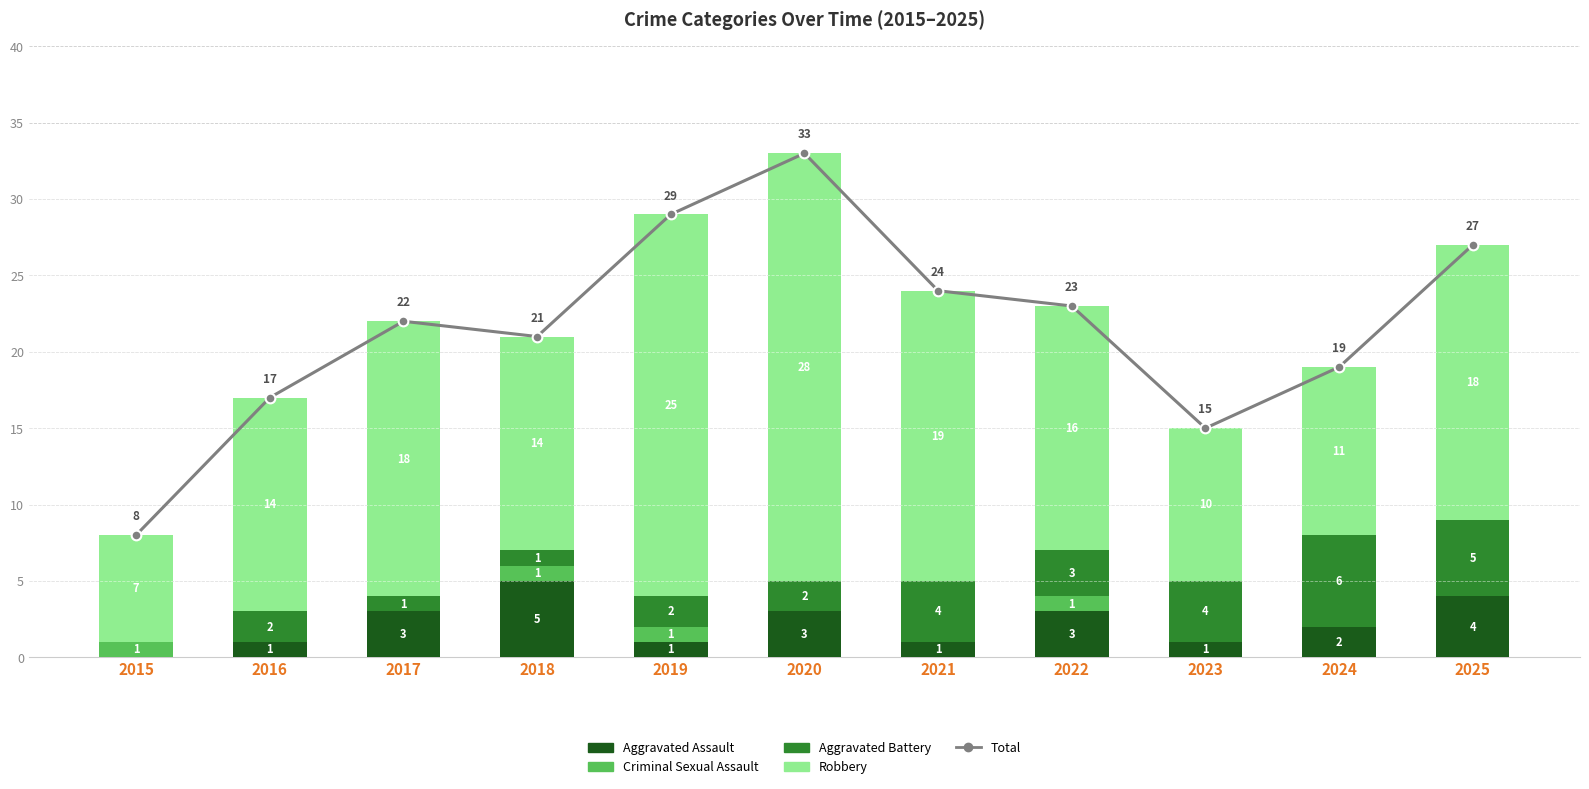

Is the value of Aggravated Battery at 2022 greater than the value of Total at 2023?

No